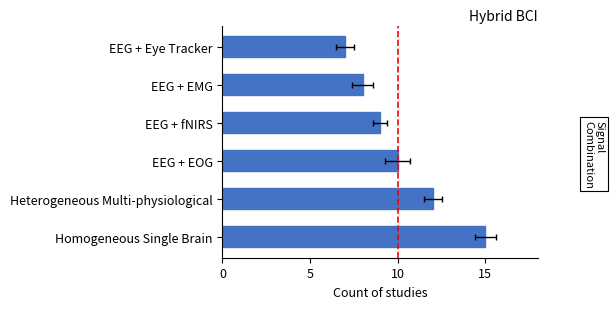

Between Heterogeneous Multi-physiological and EEG + Eye Tracker, which is larger?

Heterogeneous Multi-physiological